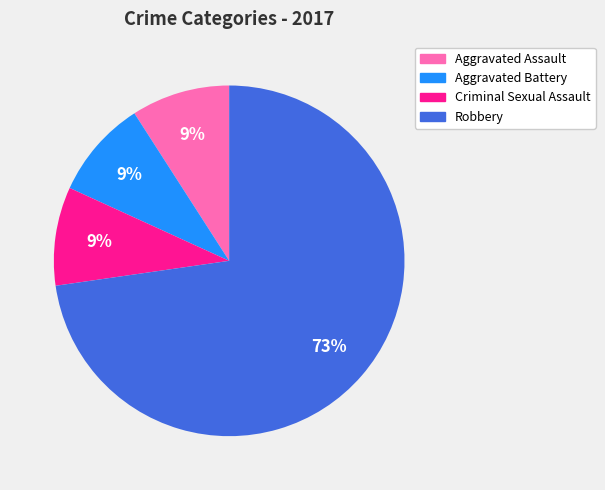

Is there a majority slice in this chart?

Yes